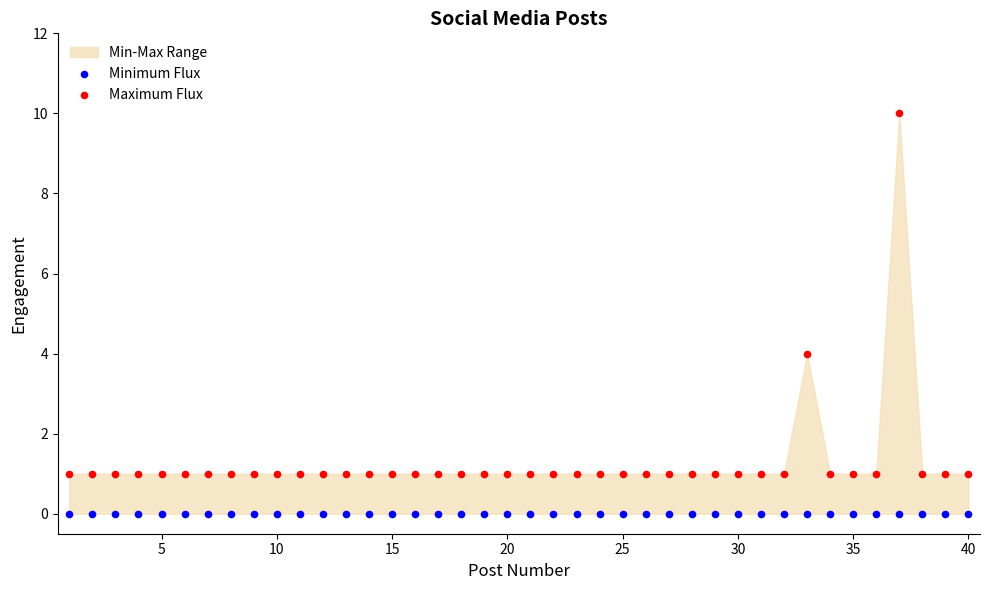

Which series contains the highest Y value?

Maximum Flux